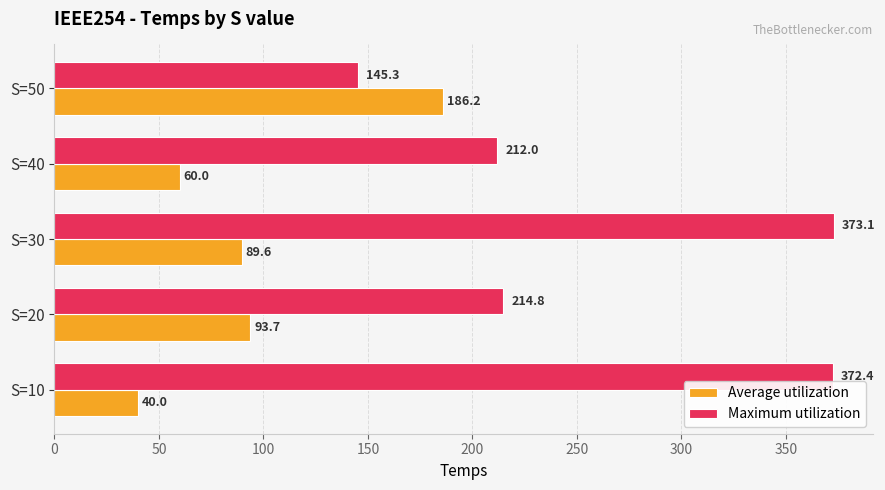

List the series in order of their peak value, highest first.

Maximum utilization, Average utilization